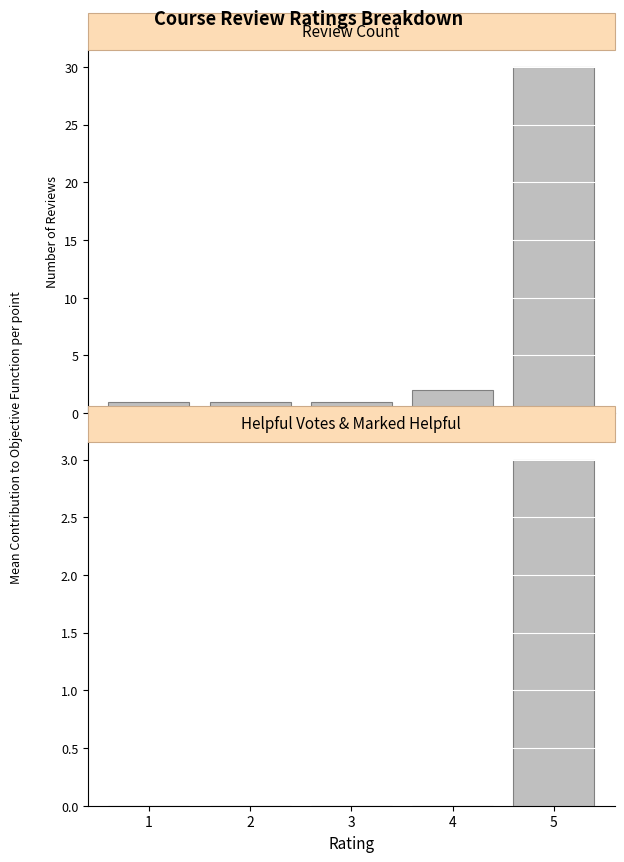

Rank the series by their maximum value, from lowest to highest.

Most Helpful Vote Count, Review Count